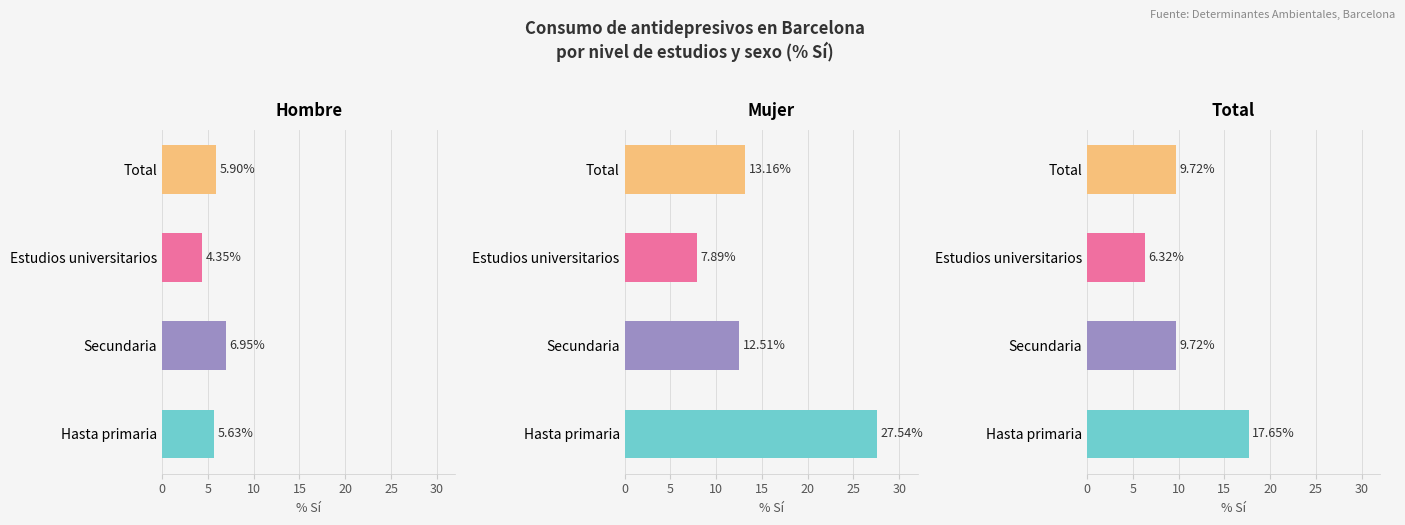

The Mujer series shows 27.5 at Hasta primaria. True or false?

True